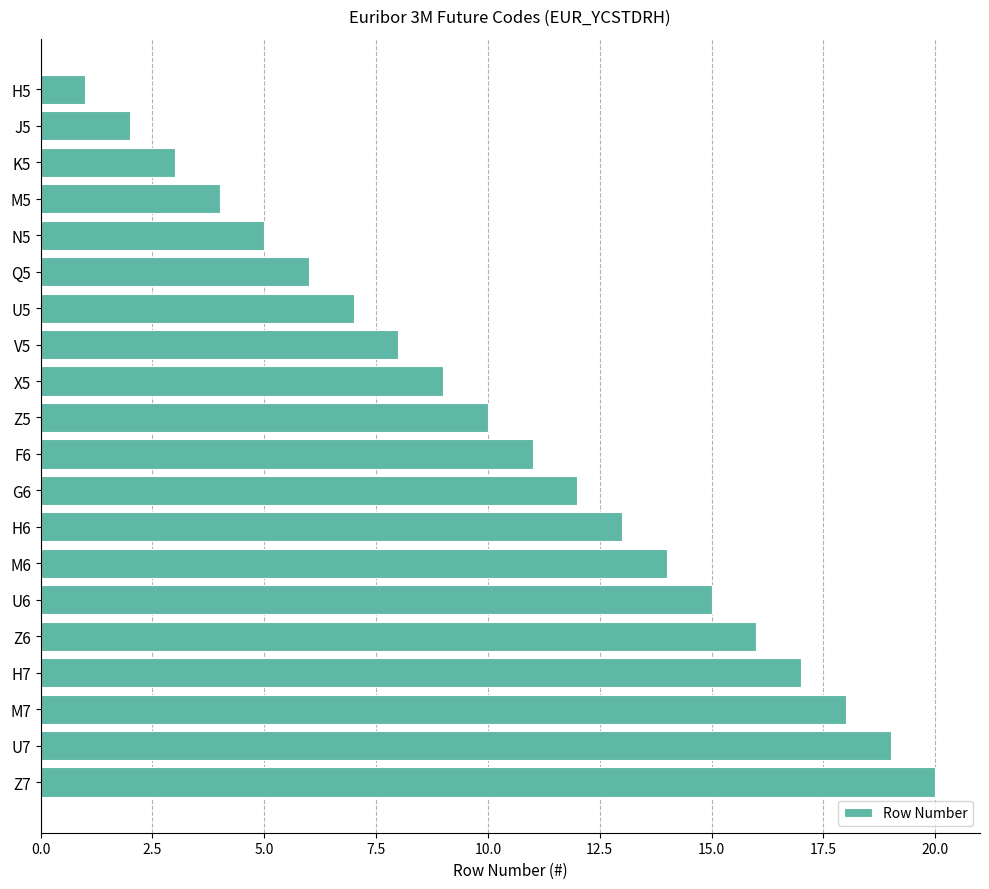

What is the label of the 8th bar from the bottom?

H6